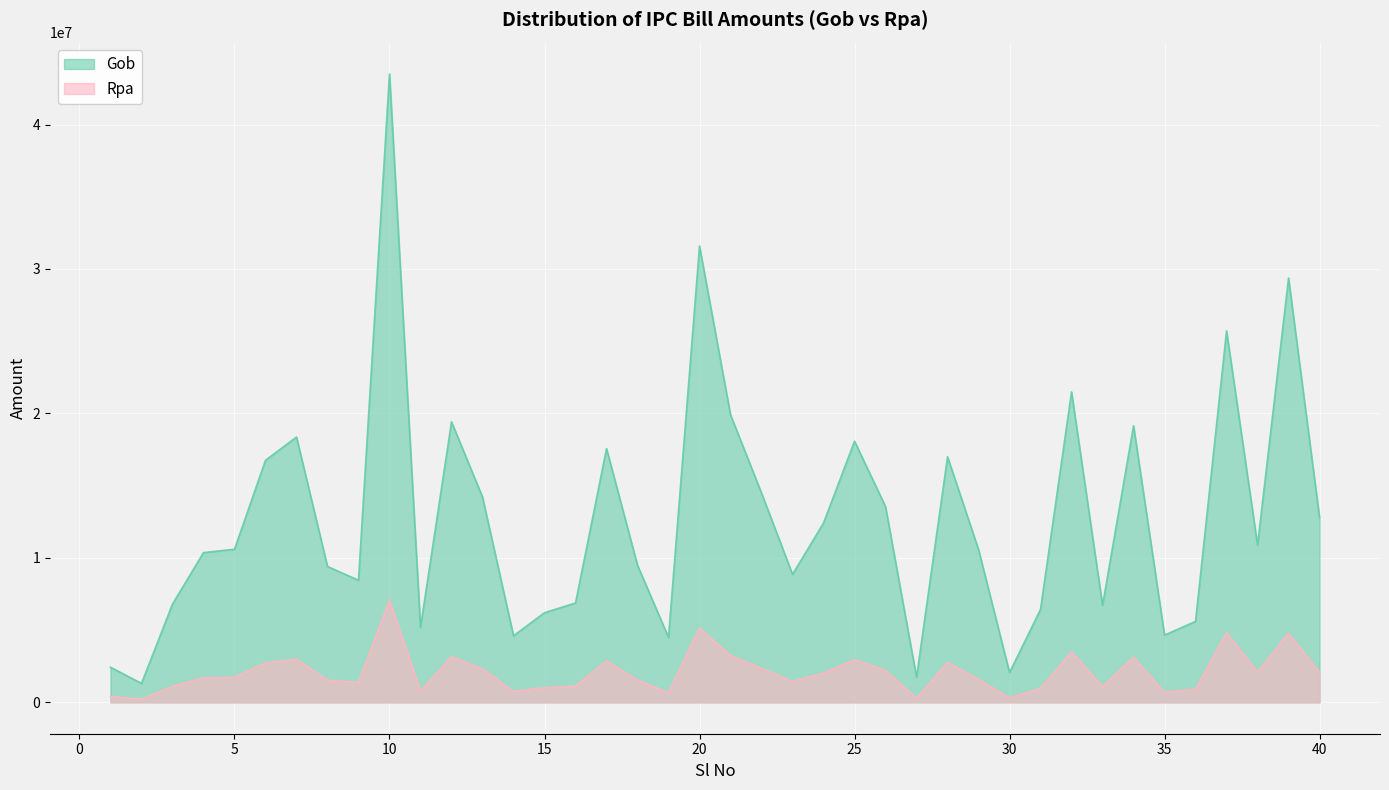

How many series are shown in this chart?

2